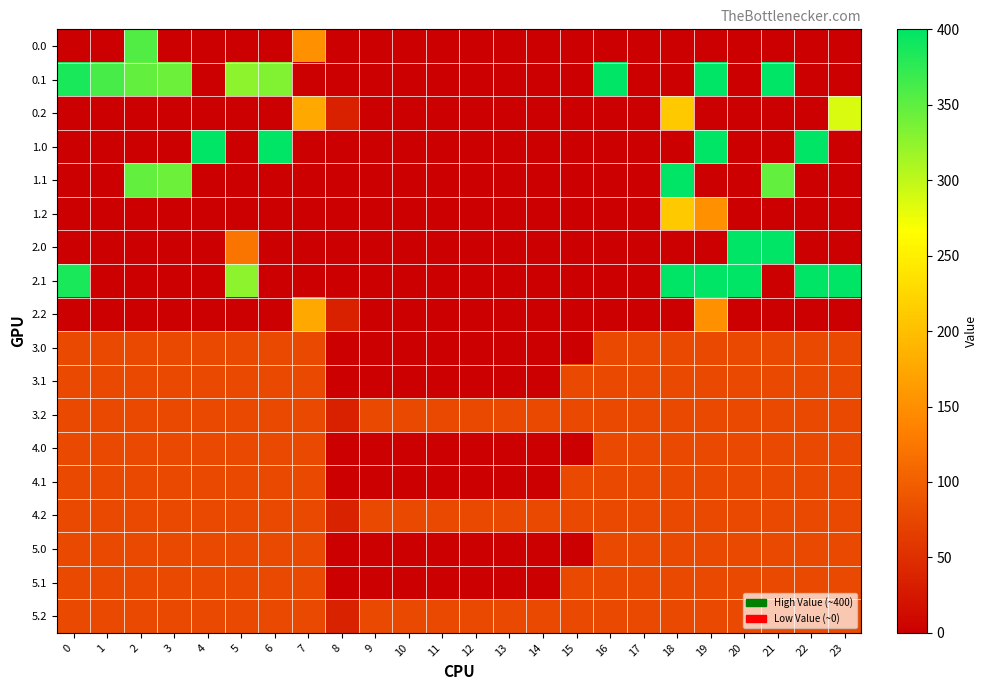

Reading left to right, extract all data points from this chart.

0.0: 0=0.0	1=0.0	2=356.5	3=0.0	4=0.0	5=0.0	6=0.0	7=150.1	8=0.0	9=0.0	10=0.0	11=0.0	12=0.0	13=0.0	14=0.0	15=0.0	16=0.0	17=0.0	18=0.0	19=0.0	20=0.0	21=0.0	22=0.0	23=0.0
0.1: 0=384.6	1=361.1	2=347.9	3=342.7	4=0.0	5=325.7	6=332.2	7=0.0	8=0.0	9=0.0	10=0.0	11=0.0	12=0.0	13=0.0	14=0.0	15=0.0	16=400.0	17=0.0	18=0.0	19=400.0	20=0.0	21=400.0	22=0.0	23=0.0
0.2: 0=0.0	1=0.0	2=0.0	3=0.0	4=0.0	5=0.0	6=0.0	7=176.6	8=35.3	9=0.0	10=0.0	11=0.0	12=0.0	13=0.0	14=0.0	15=0.0	16=0.0	17=0.0	18=210.0	19=0.0	20=0.0	21=0.0	22=0.0	23=287.5
1.0: 0=0.0	1=0.0	2=0.0	3=0.0	4=400.0	5=0.0	6=400.0	7=0.0	8=0.0	9=0.0	10=0.0	11=0.0	12=0.0	13=0.0	14=0.0	15=0.0	16=0.0	17=0.0	18=0.0	19=400.0	20=0.0	21=0.0	22=400.0	23=0.0
1.1: 0=0.0	1=0.0	2=347.9	3=342.7	4=0.0	5=0.0	6=0.0	7=0.0	8=0.0	9=0.0	10=0.0	11=0.0	12=0.0	13=0.0	14=0.0	15=0.0	16=0.0	17=0.0	18=400.0	19=0.0	20=0.0	21=348.0	22=0.0	23=0.0
1.2: 0=0.0	1=0.0	2=0.0	3=0.0	4=0.0	5=0.0	6=0.0	7=0.0	8=0.0	9=0.0	10=0.0	11=0.0	12=0.0	13=0.0	14=0.0	15=0.0	16=0.0	17=0.0	18=210.0	19=151.0	20=0.0	21=0.0	22=0.0	23=0.0
2.0: 0=0.0	1=0.0	2=0.0	3=0.0	4=0.0	5=122.4	6=0.0	7=0.0	8=0.0	9=0.0	10=0.0	11=0.0	12=0.0	13=0.0	14=0.0	15=0.0	16=0.0	17=0.0	18=0.0	19=0.0	20=400.0	21=400.0	22=0.0	23=0.0
2.1: 0=384.6	1=0.0	2=0.0	3=0.0	4=0.0	5=325.7	6=0.0	7=0.0	8=0.0	9=0.0	10=0.0	11=0.0	12=0.0	13=0.0	14=0.0	15=0.0	16=0.0	17=0.0	18=400.0	19=400.0	20=400.0	21=0.0	22=400.0	23=399.4
2.2: 0=0.0	1=0.0	2=0.0	3=0.0	4=0.0	5=0.0	6=0.0	7=176.6	8=35.3	9=0.0	10=0.0	11=0.0	12=0.0	13=0.0	14=0.0	15=0.0	16=0.0	17=0.0	18=0.0	19=151.0	20=0.0	21=0.0	22=0.0	23=0.0
3.0: 0=77.0	1=77.0	2=77.0	3=77.0	4=77.0	5=77.0	6=77.0	7=77.0	8=0.0	9=0.0	10=0.0	11=0.0	12=0.0	13=0.0	14=0.0	15=0.0	16=77.0	17=77.0	18=77.0	19=77.0	20=77.0	21=77.0	22=77.0	23=77.0
3.1: 0=77.0	1=77.0	2=77.0	3=77.0	4=77.0	5=77.0	6=77.0	7=77.0	8=0.0	9=0.0	10=0.0	11=0.0	12=1.2	13=0.0	14=0.0	15=77.0	16=77.0	17=77.0	18=77.0	19=77.0	20=77.0	21=77.0	22=77.0	23=77.0
3.2: 0=77.0	1=77.0	2=77.0	3=77.0	4=77.0	5=77.0	6=77.0	7=77.0	8=35.3	9=77.0	10=77.0	11=77.0	12=77.0	13=77.0	14=77.0	15=77.0	16=77.0	17=77.0	18=77.0	19=77.0	20=77.0	21=77.0	22=77.0	23=77.0
4.0: 0=77.0	1=77.0	2=77.0	3=77.0	4=77.0	5=77.0	6=77.0	7=77.0	8=0.0	9=0.0	10=0.0	11=0.0	12=0.0	13=0.0	14=0.0	15=0.0	16=77.0	17=77.0	18=77.0	19=77.0	20=77.0	21=77.0	22=77.0	23=77.0
4.1: 0=77.0	1=77.0	2=77.0	3=77.0	4=77.0	5=77.0	6=77.0	7=77.0	8=0.0	9=0.0	10=0.0	11=0.0	12=0.0	13=0.0	14=0.0	15=77.0	16=77.0	17=77.0	18=77.0	19=77.0	20=77.0	21=77.0	22=77.0	23=77.0
4.2: 0=77.0	1=77.0	2=77.0	3=77.0	4=77.0	5=77.0	6=77.0	7=77.0	8=37.4	9=77.0	10=77.0	11=77.0	12=77.0	13=77.0	14=77.0	15=77.0	16=77.0	17=77.0	18=77.0	19=77.0	20=77.0	21=77.0	22=77.0	23=77.0
5.0: 0=77.0	1=77.0	2=77.0	3=77.0	4=77.0	5=77.0	6=77.0	7=77.0	8=0.0	9=0.0	10=0.0	11=0.0	12=0.0	13=0.0	14=0.0	15=0.0	16=77.0	17=77.0	18=77.0	19=77.0	20=77.0	21=77.0	22=77.0	23=77.0
5.1: 0=77.0	1=77.0	2=77.0	3=77.0	4=77.0	5=77.0	6=77.0	7=77.0	8=0.0	9=0.0	10=0.0	11=0.0	12=0.0	13=0.0	14=0.0	15=77.0	16=77.0	17=77.0	18=77.0	19=77.0	20=77.0	21=77.0	22=77.0	23=77.0
5.2: 0=77.0	1=77.0	2=77.0	3=77.0	4=77.0	5=77.0	6=77.0	7=77.0	8=37.4	9=77.0	10=77.0	11=77.0	12=77.0	13=77.0	14=77.0	15=77.0	16=77.0	17=77.0	18=77.0	19=77.0	20=77.0	21=77.0	22=77.0	23=77.0